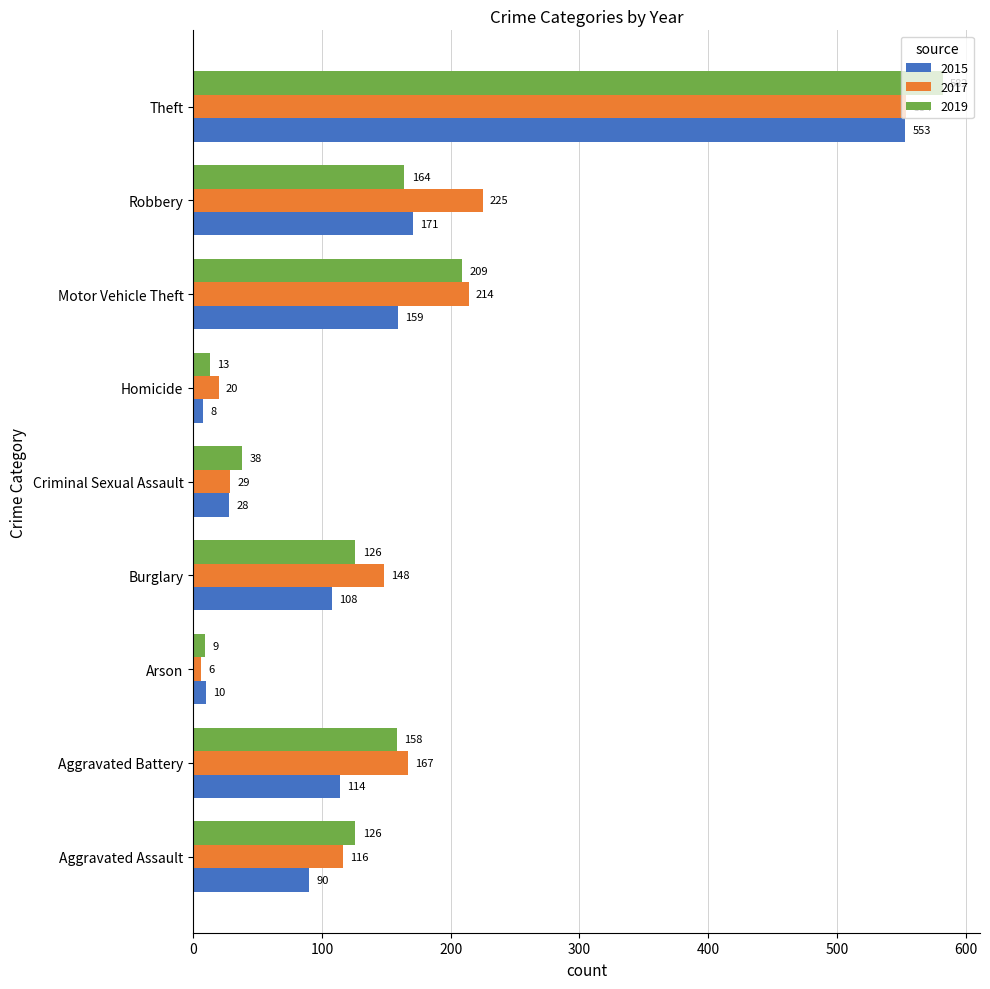

What are all the series names shown in the legend?

2015, 2017, 2019